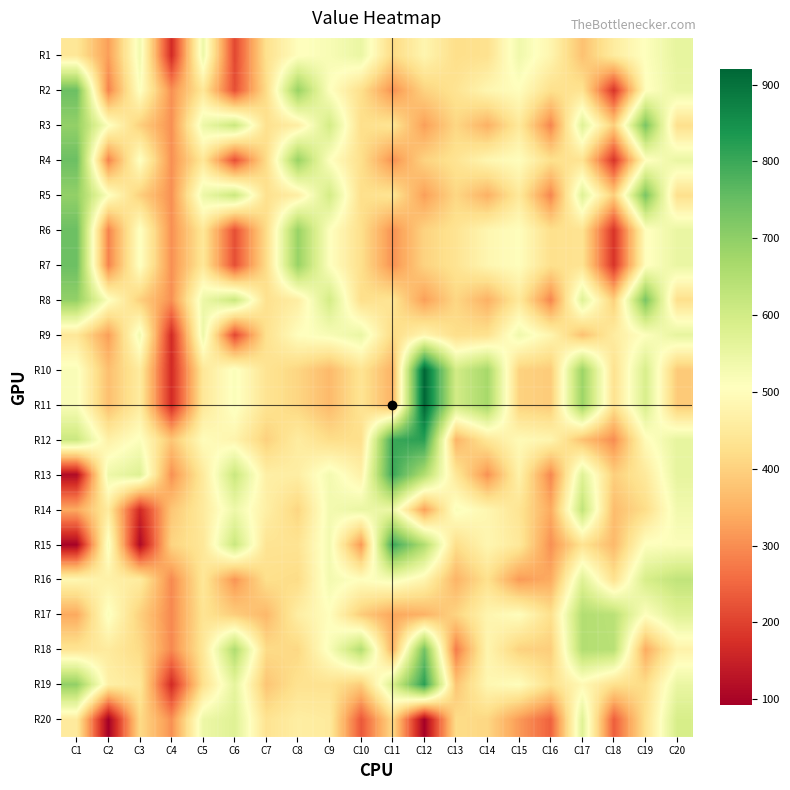

How many distinct data groups are displayed?

20